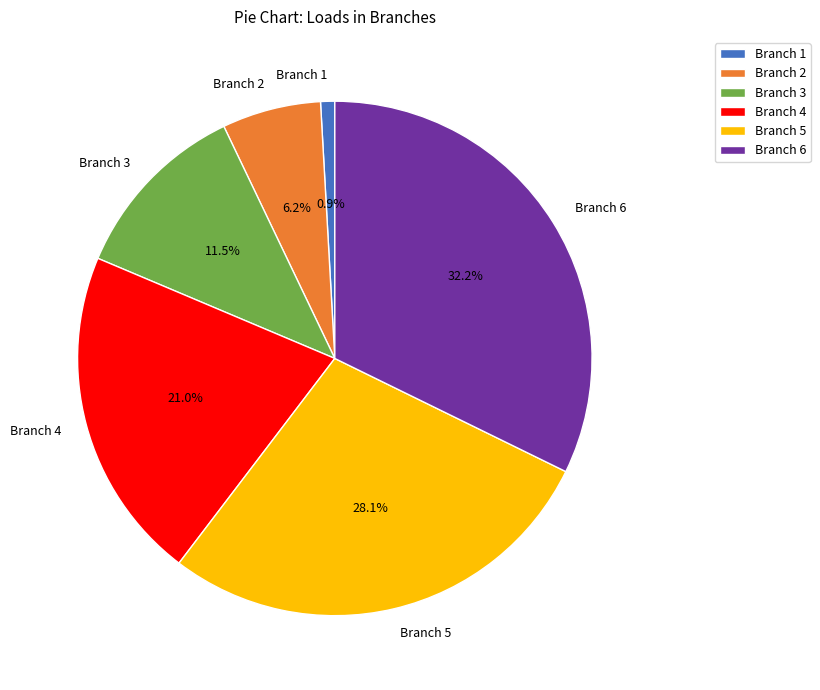

Which slice is the smallest?

Branch 1